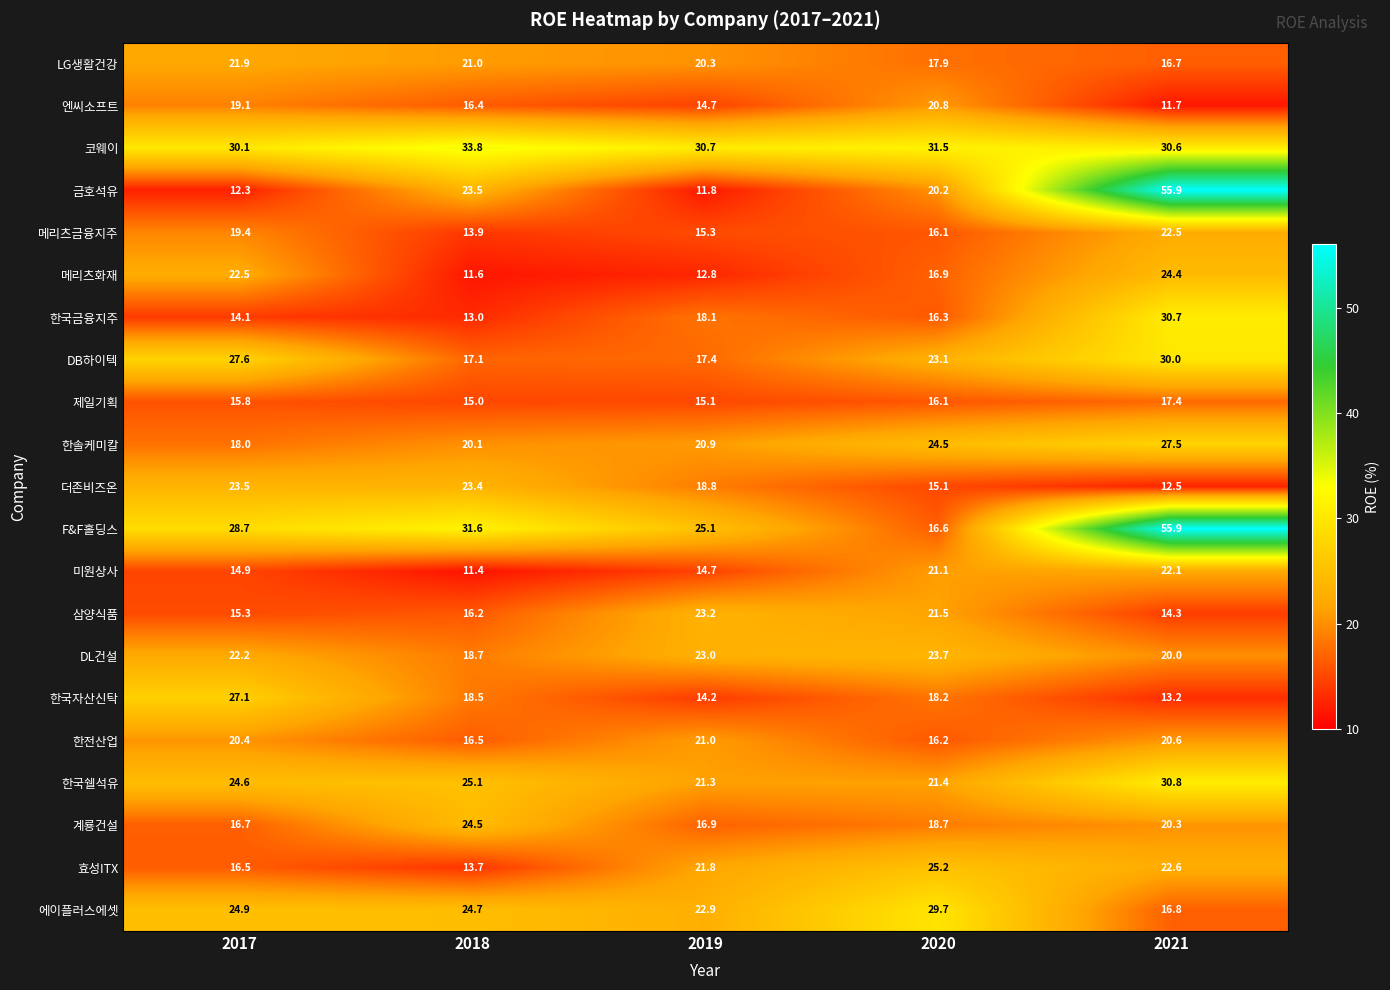

What is the spread (max minus min) of values at 2021?

44.2